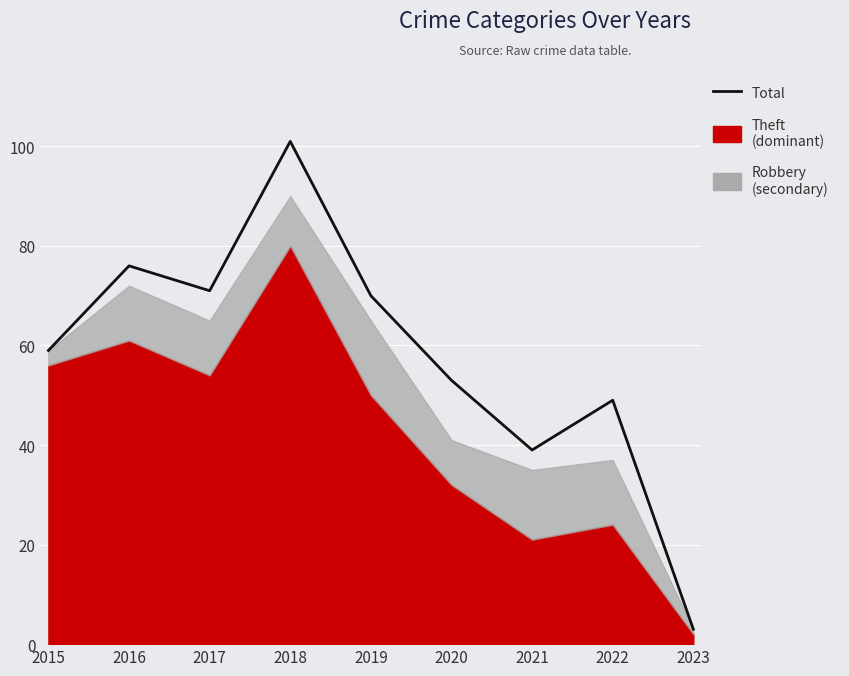

Reading left to right, extract all data points from this chart.

2015=59	2016=76	2017=71	2018=101	2019=70	2020=53	2021=39	2022=49	2023=3